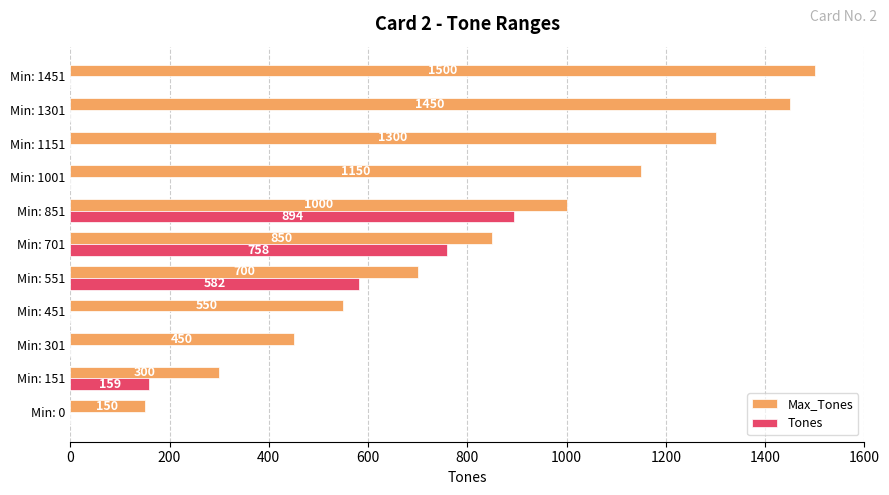

Between Min: 151 and Min: 1001, which series saw the biggest shift?

Max_Tones